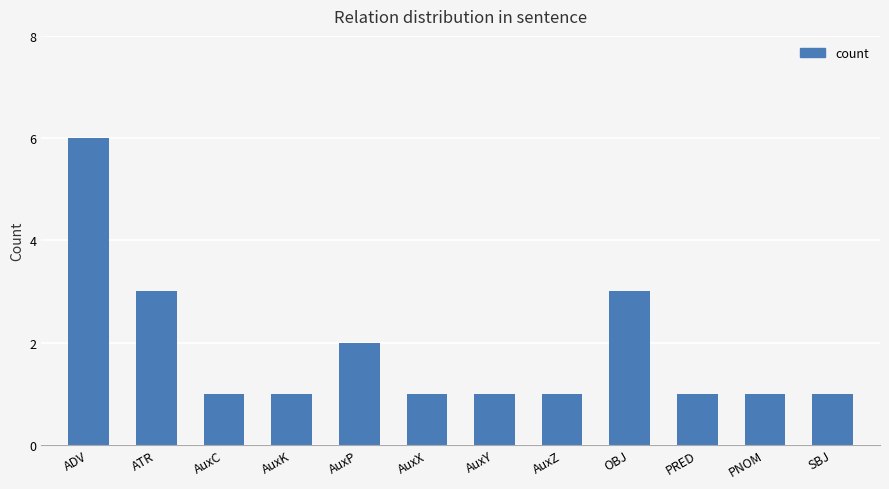

What is the label of the 4th bar from the right?

OBJ